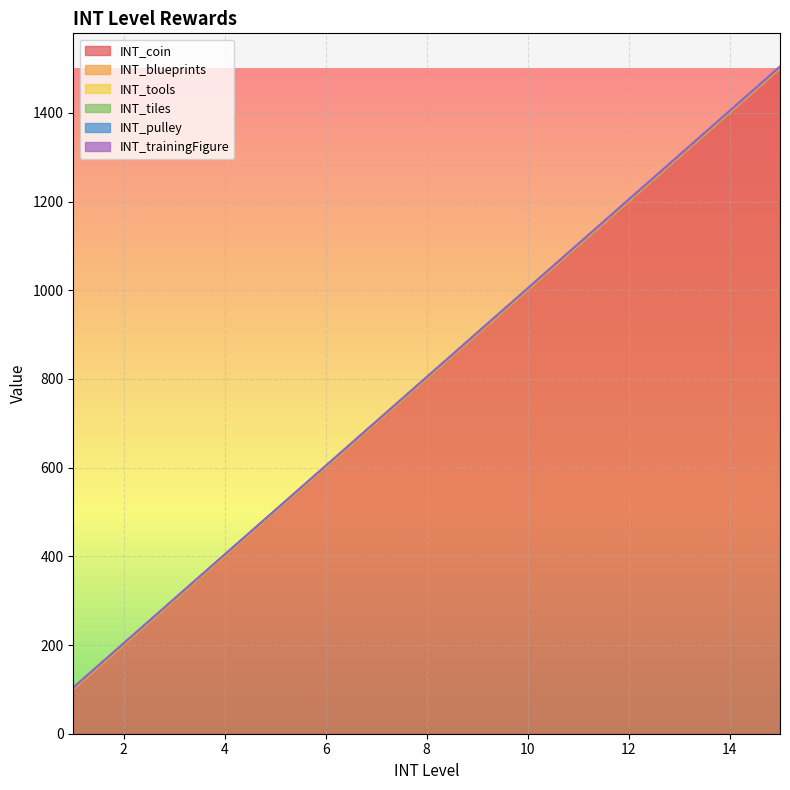

True or false: INT_trainingFigure has more than 2 interior local peaks.

False